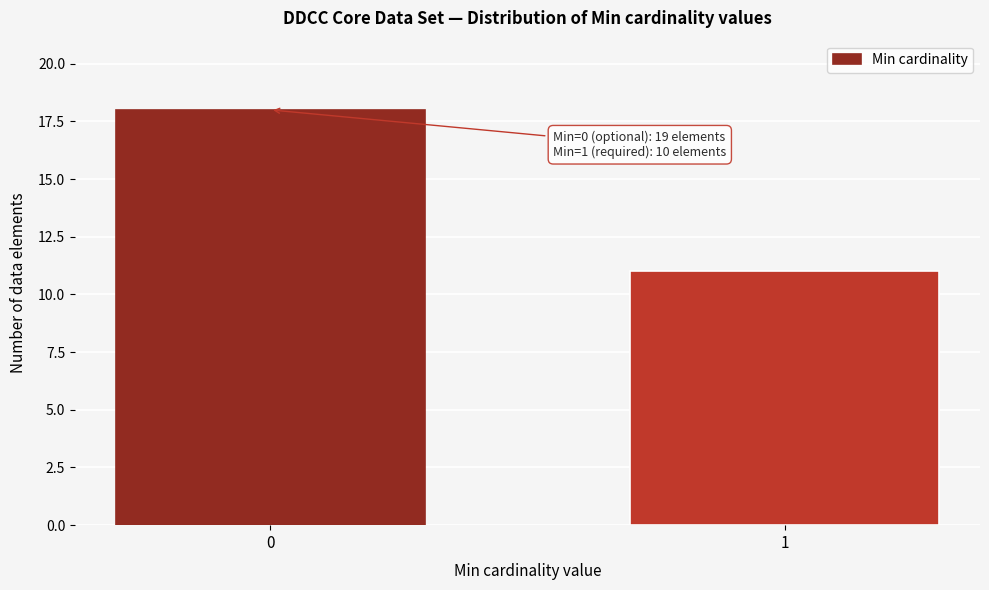

Reading right to left, extract all data points from this chart.

11	18